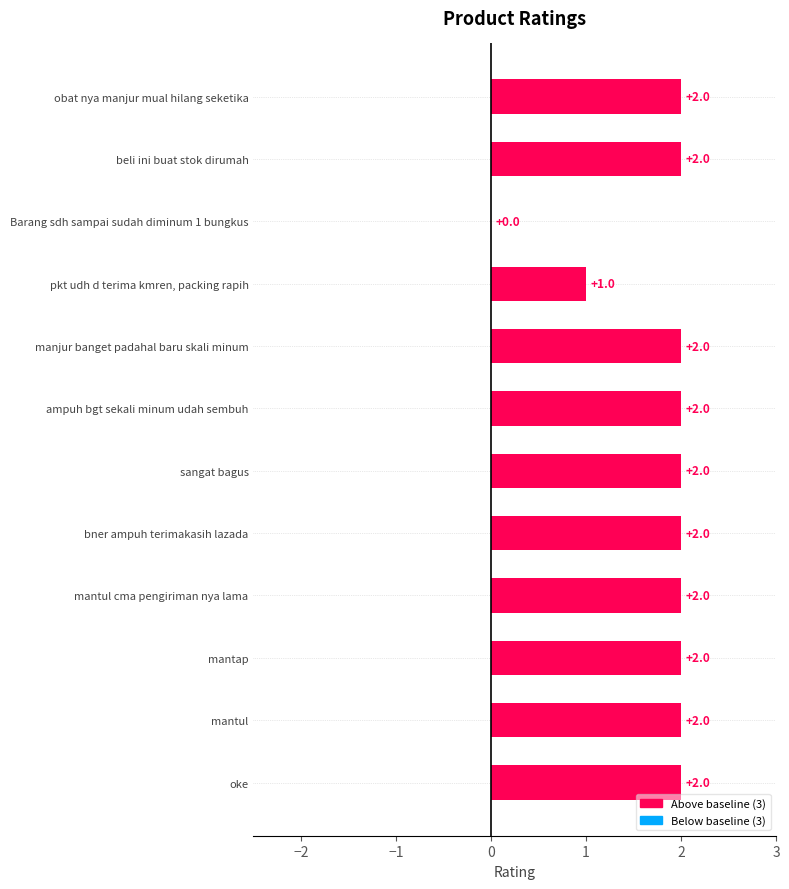

How many values are between 2 and 3?

10